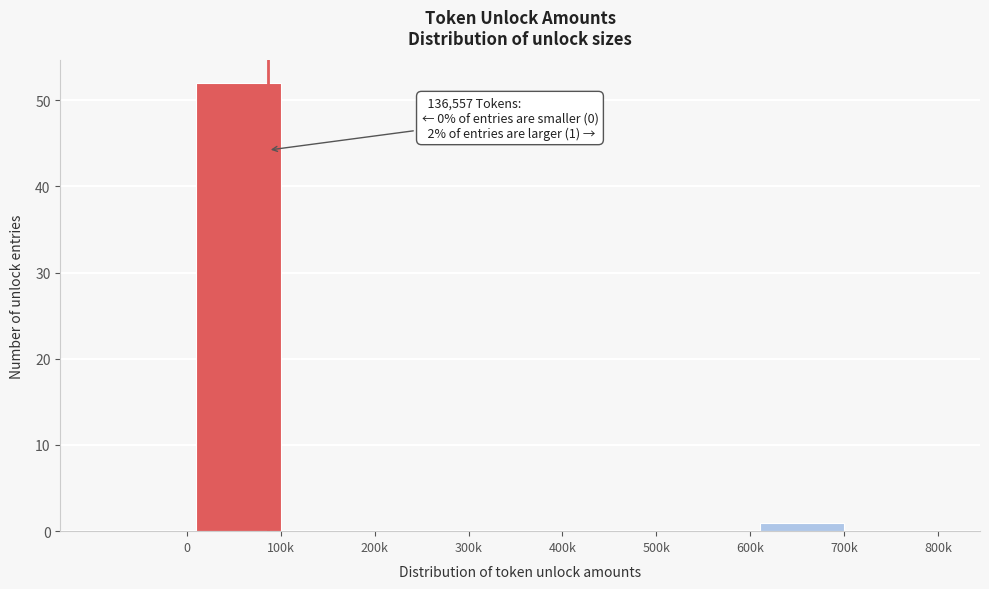

Reading left to right, extract all data points from this chart.

0=0	100k=52	200k=0	300k=0	400k=0	500k=0	600k=0	700k=1	800k=0